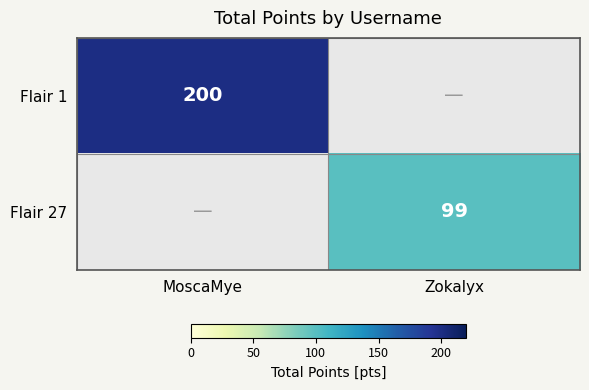

The Flair 1 series shows 345 at MoscaMye. True or false?

False